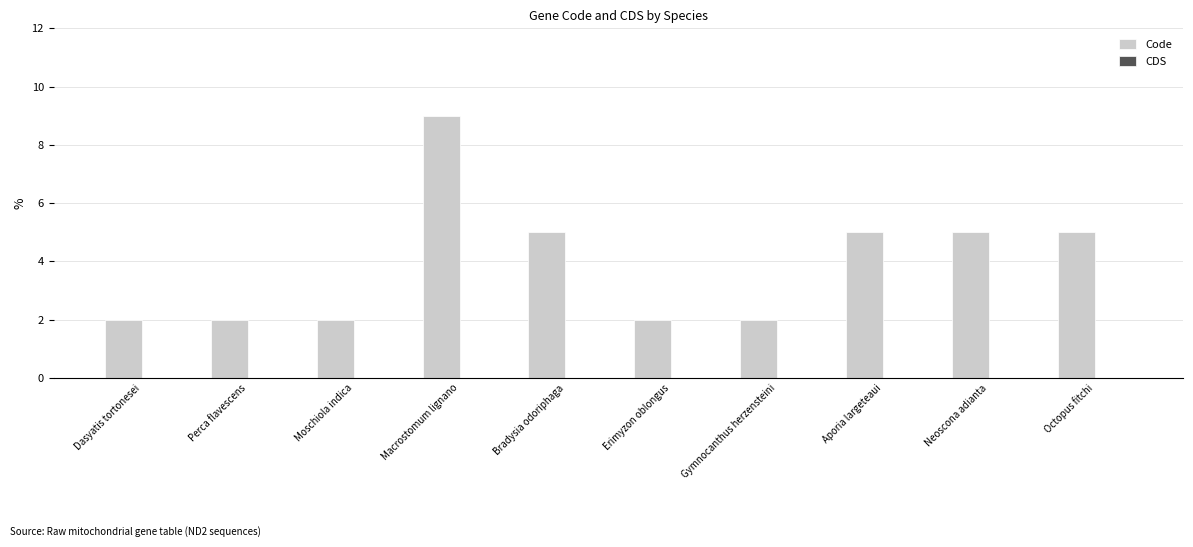

At which category does the chart reach its peak across all series?

Macrostomum lignano